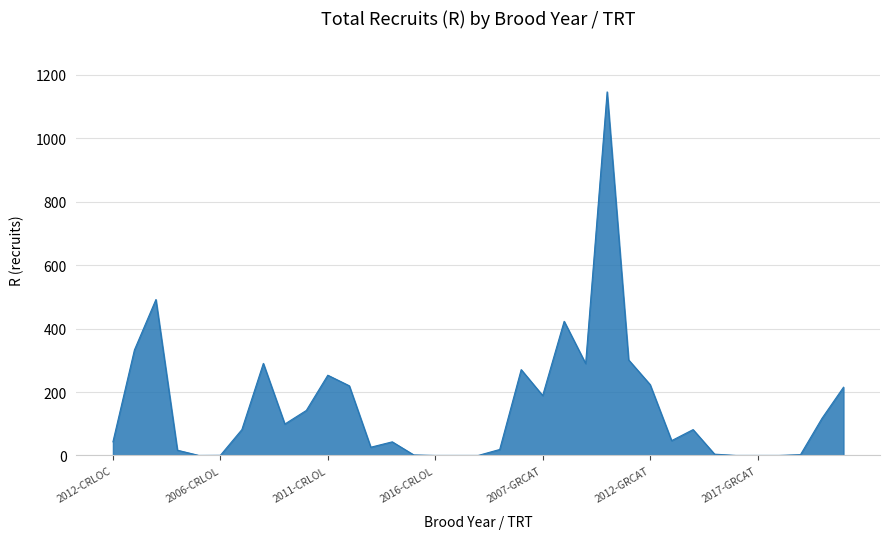

Count the number of values greater than 81.

18